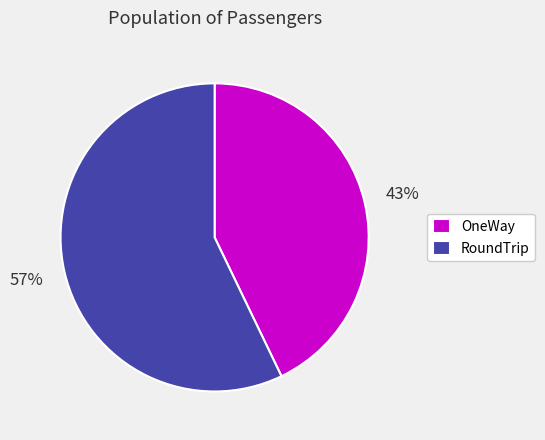

Does RoundTrip represent more than half of the total?

Yes